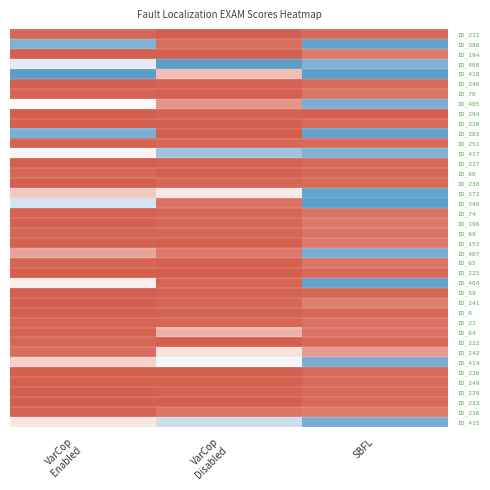

Reading right to left, extract all data points from this chart.

ID_231: SBFL=-0.9	VarCop
Disabled=-1.0	VarCop
Enabled=-1.0
ID_386: SBFL=0.9	VarCop
Disabled=-0.9	VarCop
Enabled=0.8
ID_194: SBFL=-0.9	VarCop
Disabled=-1.0	VarCop
Enabled=-1.0
ID_408: SBFL=0.8	VarCop
Disabled=1.0	VarCop
Enabled=0.2
ID_418: SBFL=1.0	VarCop
Disabled=-0.5	VarCop
Enabled=1.0
ID_246: SBFL=-0.9	VarCop
Disabled=-1.0	VarCop
Enabled=-1.0
ID_70: SBFL=-0.9	VarCop
Disabled=-1.0	VarCop
Enabled=-1.0
ID_405: SBFL=0.8	VarCop
Disabled=-0.7	VarCop
Enabled=-0.0
ID_294: SBFL=-1.0	VarCop
Disabled=-1.0	VarCop
Enabled=-1.0
ID_228: SBFL=-0.9	VarCop
Disabled=-1.0	VarCop
Enabled=-1.0
ID_383: SBFL=0.9	VarCop
Disabled=-1.0	VarCop
Enabled=0.8
ID_251: SBFL=-0.9	VarCop
Disabled=-0.9	VarCop
Enabled=-1.0
ID_417: SBFL=0.8	VarCop
Disabled=0.6	VarCop
Enabled=-0.1
ID_227: SBFL=-0.9	VarCop
Disabled=-1.0	VarCop
Enabled=-1.0
ID_60: SBFL=-0.9	VarCop
Disabled=-1.0	VarCop
Enabled=-1.0
ID_230: SBFL=-0.9	VarCop
Disabled=-1.0	VarCop
Enabled=-1.0
ID_372: SBFL=0.9	VarCop
Disabled=-0.2	VarCop
Enabled=-0.4
ID_340: SBFL=1.0	VarCop
Disabled=-0.9	VarCop
Enabled=0.3
ID_74: SBFL=-0.9	VarCop
Disabled=-1.0	VarCop
Enabled=-1.0
ID_196: SBFL=-0.9	VarCop
Disabled=-1.0	VarCop
Enabled=-1.0
ID_69: SBFL=-0.9	VarCop
Disabled=-1.0	VarCop
Enabled=-1.0
ID_153: SBFL=-0.9	VarCop
Disabled=-1.0	VarCop
Enabled=-1.0
ID_407: SBFL=0.8	VarCop
Disabled=-0.9	VarCop
Enabled=-0.7
ID_65: SBFL=-0.9	VarCop
Disabled=-1.0	VarCop
Enabled=-1.0
ID_225: SBFL=-0.9	VarCop
Disabled=-1.0	VarCop
Enabled=-1.0
ID_404: SBFL=0.9	VarCop
Disabled=-1.0	VarCop
Enabled=-0.1
ID_59: SBFL=-0.9	VarCop
Disabled=-1.0	VarCop
Enabled=-1.0
ID_241: SBFL=-0.8	VarCop
Disabled=-1.0	VarCop
Enabled=-1.0
ID_6: SBFL=-0.9	VarCop
Disabled=-1.0	VarCop
Enabled=-1.0
ID_22: SBFL=-0.9	VarCop
Disabled=-1.0	VarCop
Enabled=-1.0
ID_64: SBFL=-0.9	VarCop
Disabled=-0.6	VarCop
Enabled=-1.0
ID_232: SBFL=-0.9	VarCop
Disabled=-1.0	VarCop
Enabled=-1.0
ID_242: SBFL=-0.7	VarCop
Disabled=-0.2	VarCop
Enabled=-0.9
ID_414: SBFL=0.8	VarCop
Disabled=0.1	VarCop
Enabled=-0.4
ID_226: SBFL=-0.9	VarCop
Disabled=-1.0	VarCop
Enabled=-1.0
ID_249: SBFL=-0.9	VarCop
Disabled=-1.0	VarCop
Enabled=-1.0
ID_229: SBFL=-0.9	VarCop
Disabled=-1.0	VarCop
Enabled=-1.0
ID_233: SBFL=-0.9	VarCop
Disabled=-1.0	VarCop
Enabled=-1.0
ID_216: SBFL=-0.9	VarCop
Disabled=-0.9	VarCop
Enabled=-1.0
ID_415: SBFL=0.8	VarCop
Disabled=0.4	VarCop
Enabled=-0.2